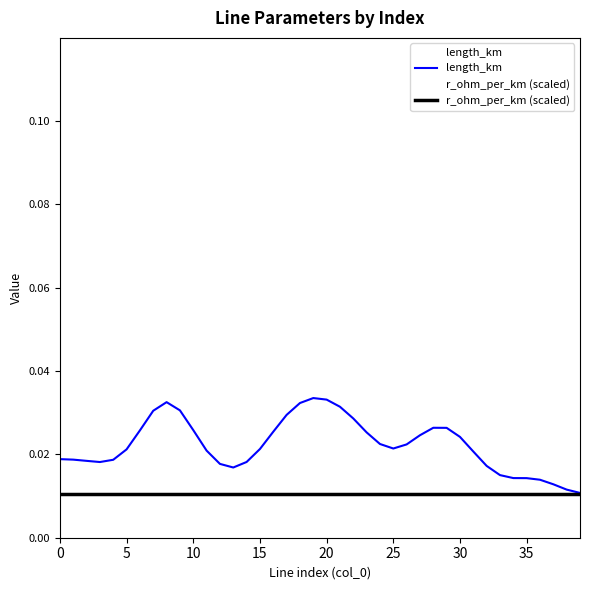

Is it true that r_ohm_per_km (scaled) equals 0.0 at 10?

True